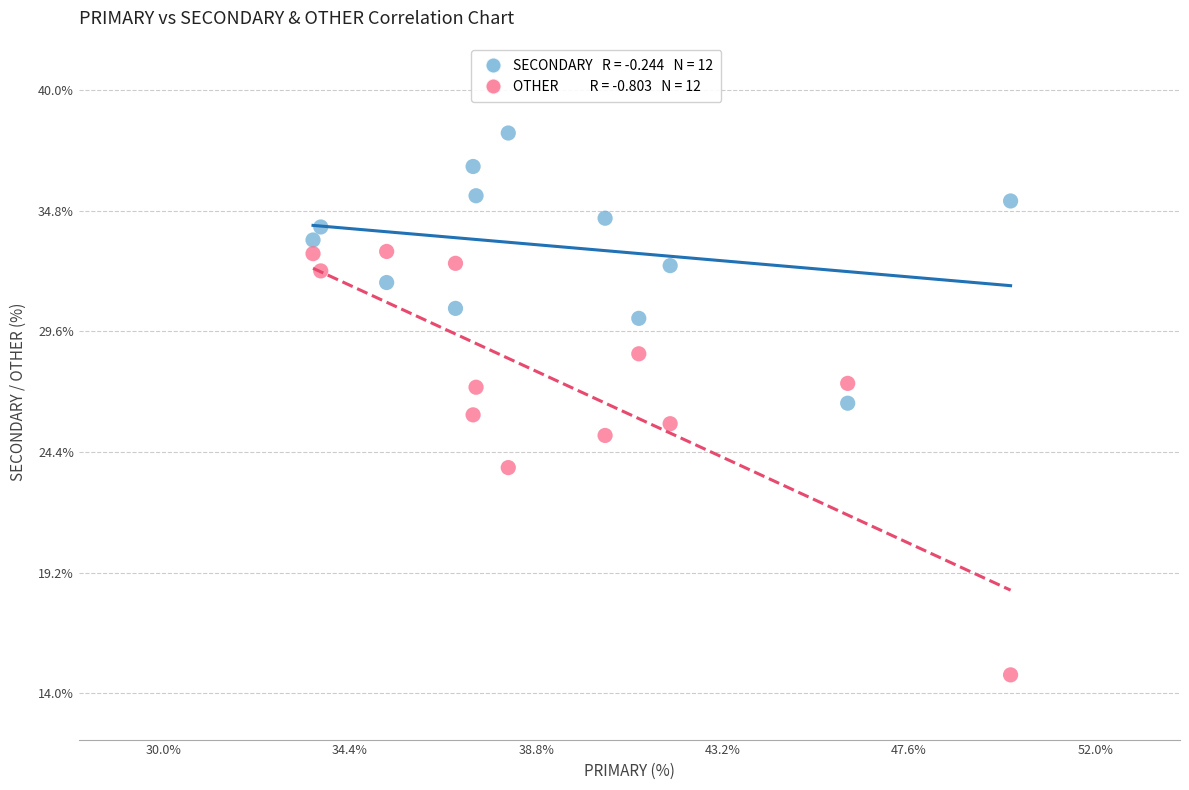

Across all data points, what is the range of X values (max minus min)?

16.5